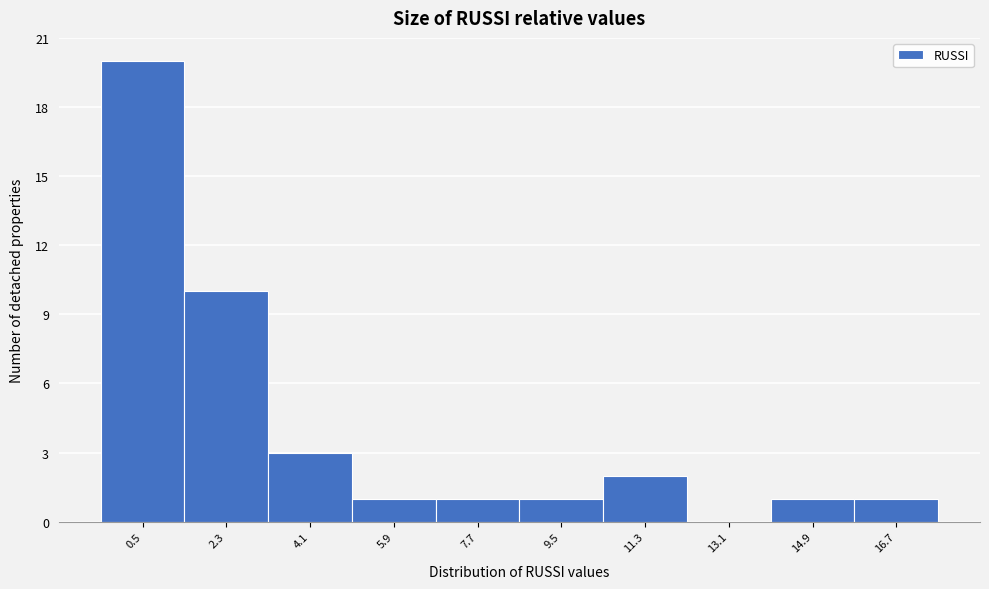

Reading left to right, extract all data points from this chart.

0.5=20	2.3=10	4.1=3	5.9=1	7.7=1	9.5=1	11.3=2	13.1=0	14.9=1	16.7=1